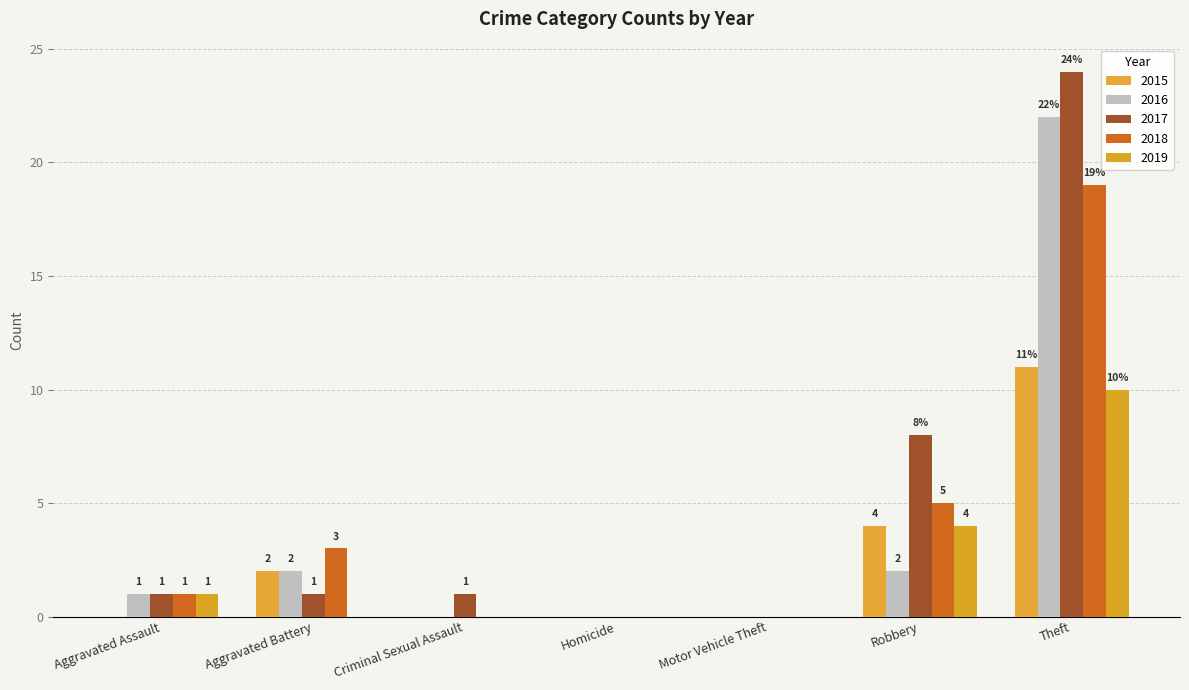

Rank the series by their maximum value, from highest to lowest.

2017, 2016, 2018, 2015, 2019